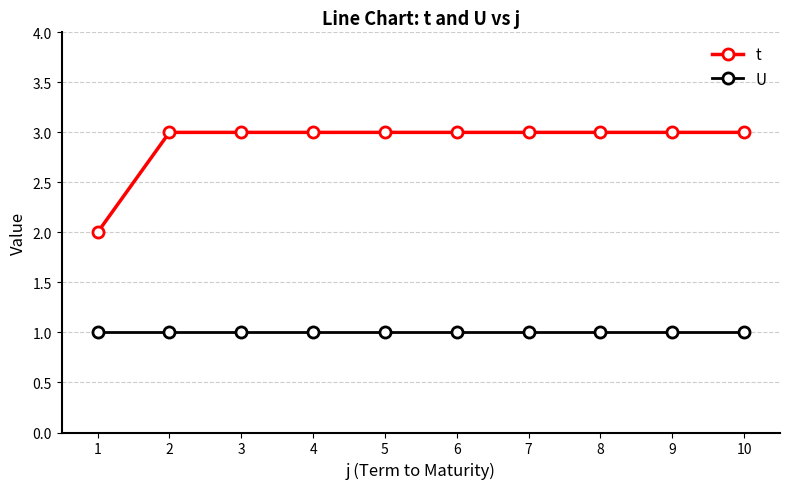

List the series in order of their overall mean, lowest first.

U, t